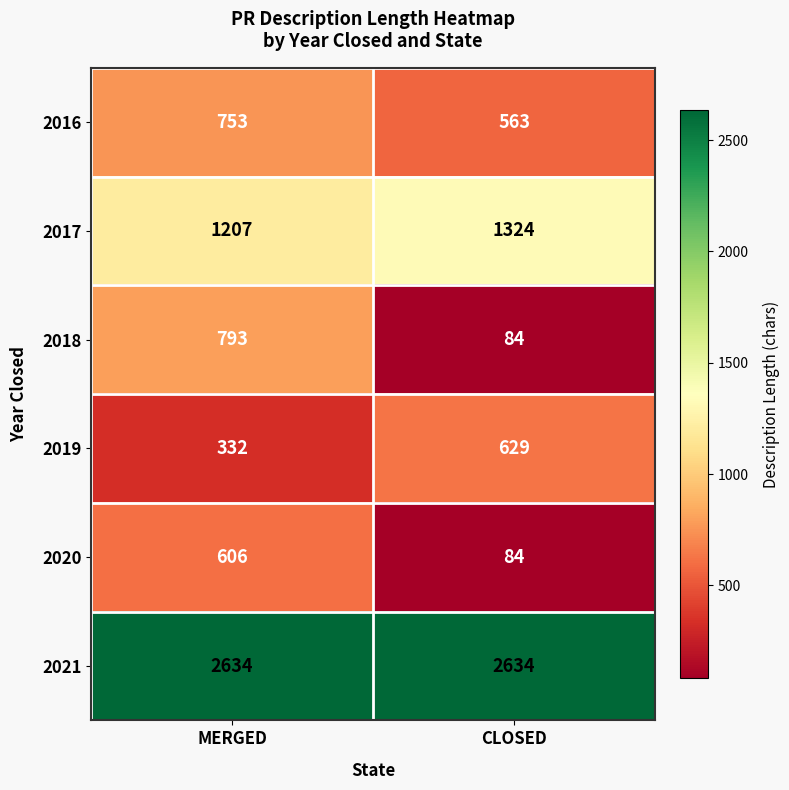

What is the difference between the 2020 values at MERGED and CLOSED?

522